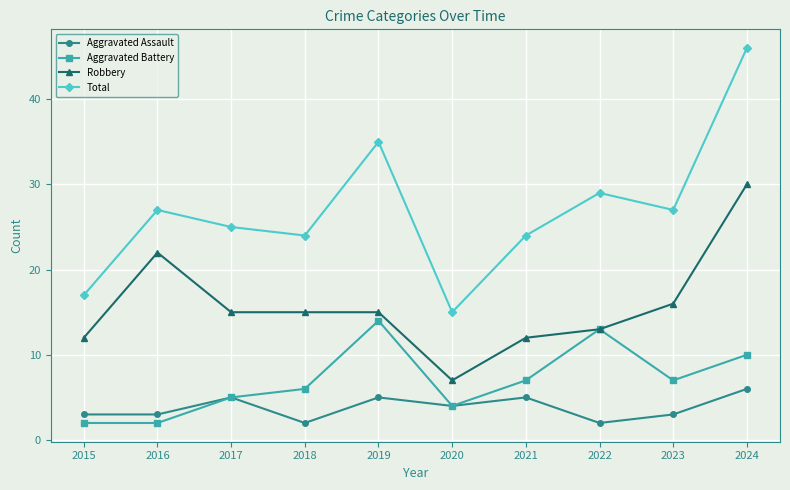

How many data points in Aggravated Battery are less than 7?

5